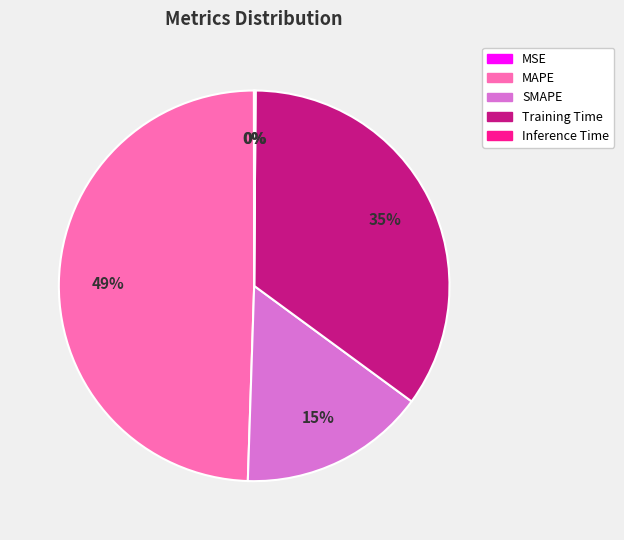

To the nearest percent, what percentage of the pie is MAPE?

49%